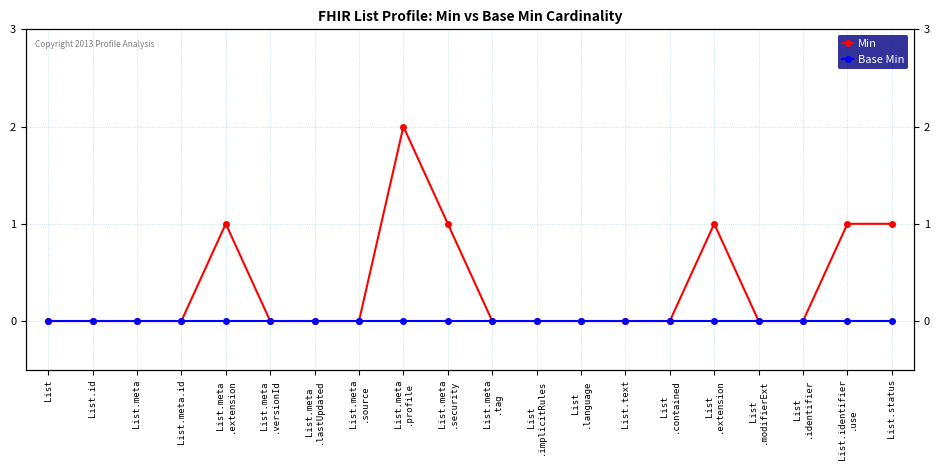

Reading left to right, extract all data points from this chart.

Min: 0	0	0	0	1	0	0	0	2	1	0	0	0	0	0	1	0	0	1	1
Base Min: 0	0	0	0	0	0	0	0	0	0	0	0	0	0	0	0	0	0	0	0